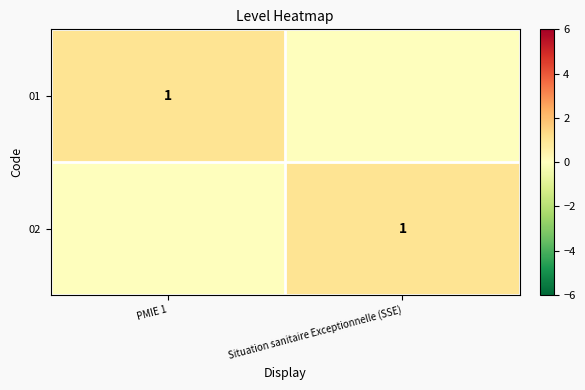

Which category has the lowest value across all series?

Situation sanitaire Exceptionnelle (SSE)